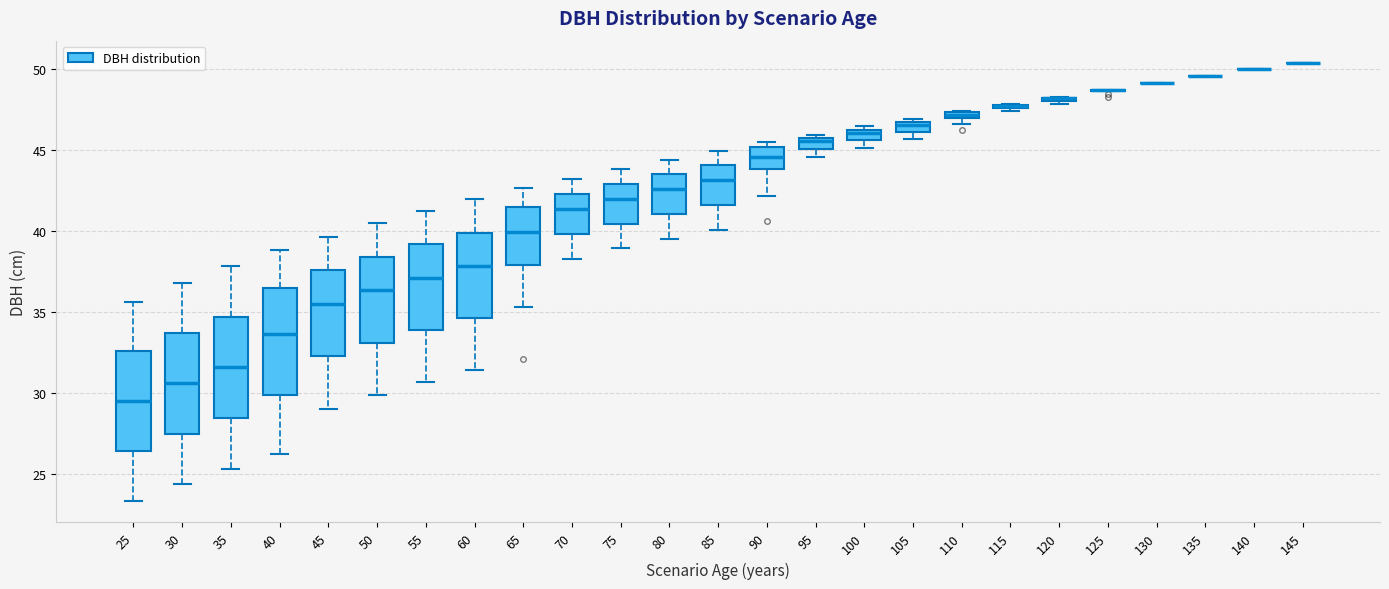

Where is the upper edge of the box at x = 120 on the y-axis? The values are not printed on the chart, so give them approximately, as read against the axis.

48.5